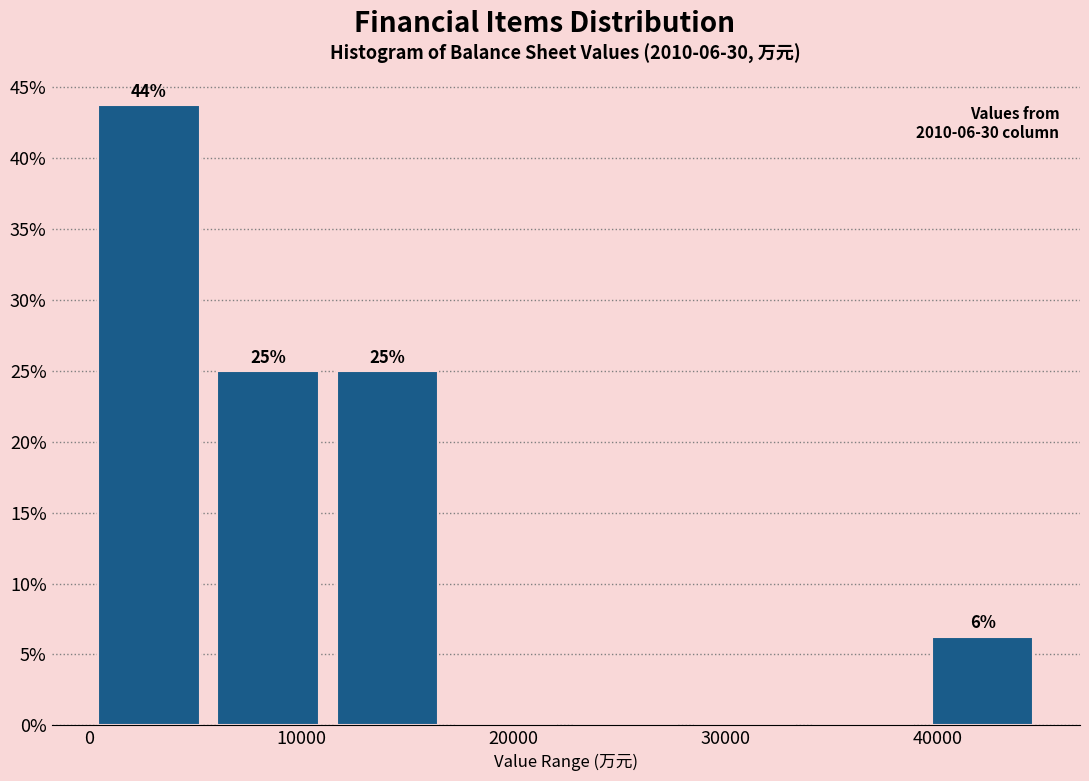

Which range on the x-axis has the tallest bar?

0 to 6000